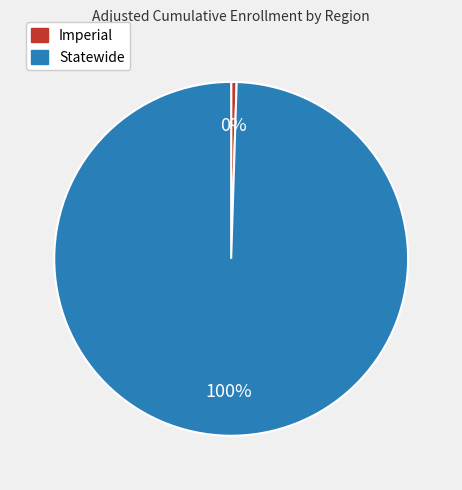

What is the largest slice in the pie chart?

Statewide